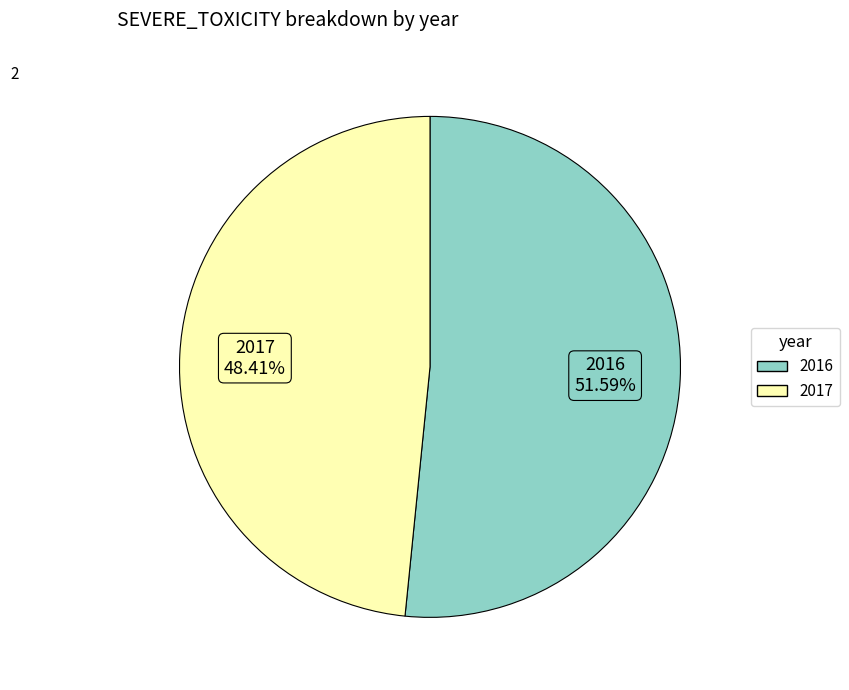

What portion of the pie excludes 2016?

48.4%